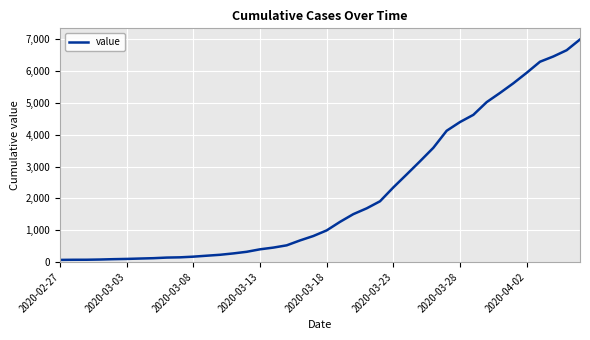

What is the greatest value displayed?

6994